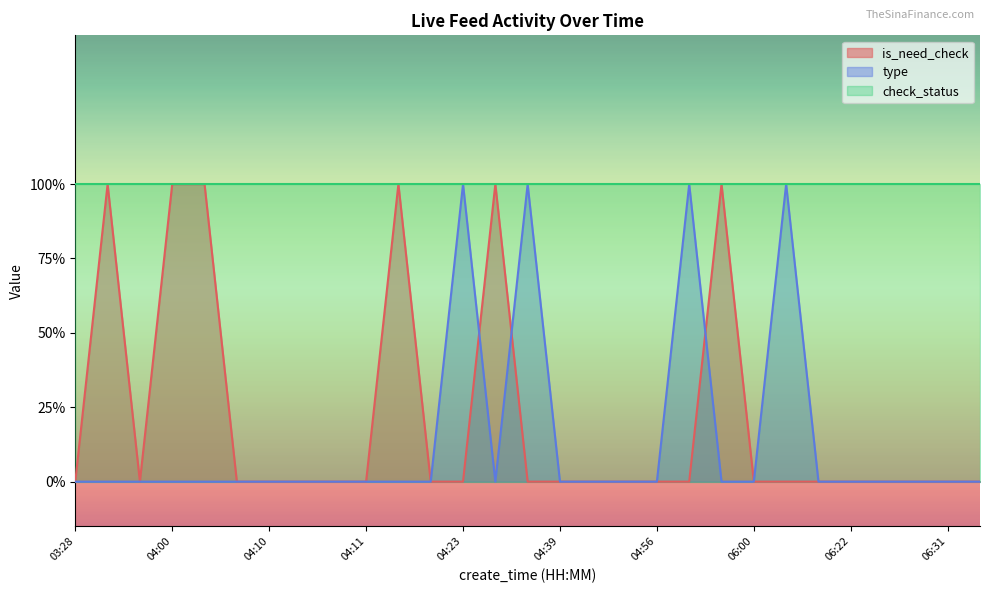

How many times do type and is_need_check cross each other?

3